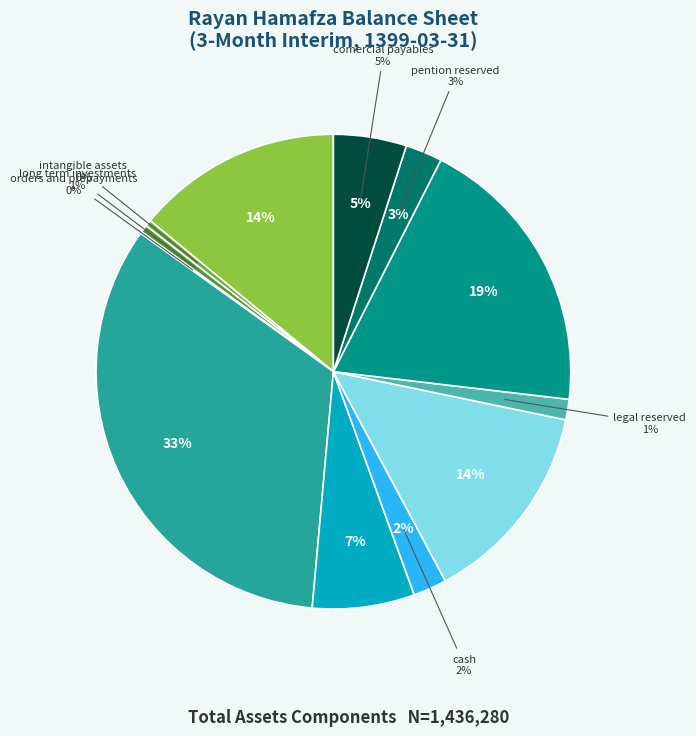

Approximately how many times larger is the value at intangible_assets compared to orders_and_prepayments?

3.7